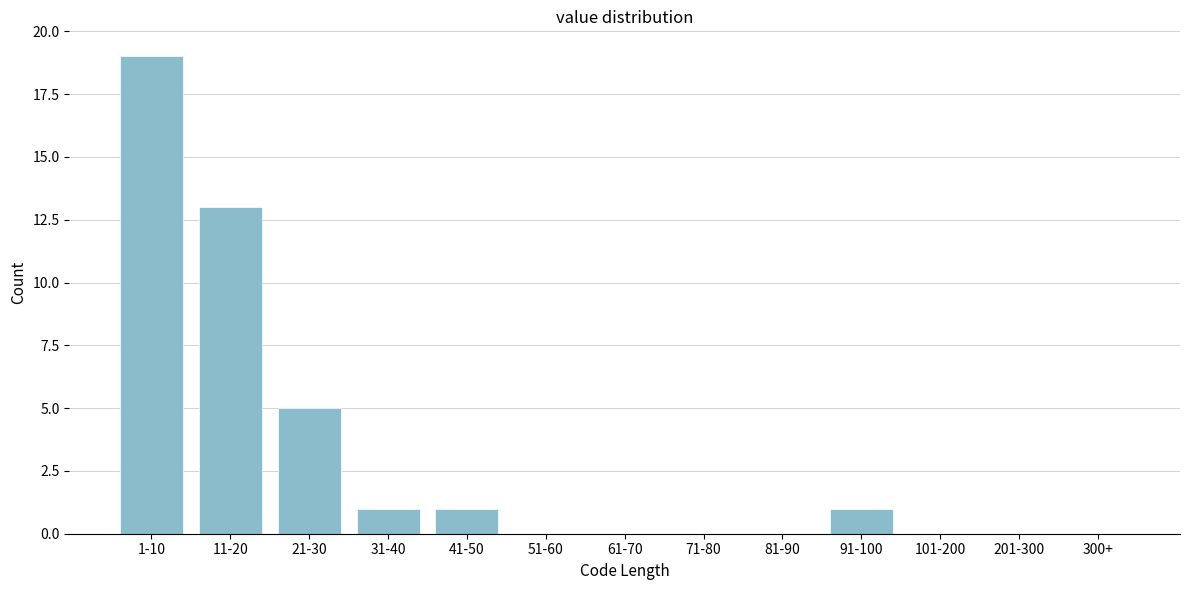

Reading left to right, transcribe all the data shown in this chart.

1-10=19	11-20=13	21-30=5	31-40=1	41-50=1	51-60=0	61-70=0	71-80=0	81-90=0	91-100=1	101-200=0	201-300=0	300+=0